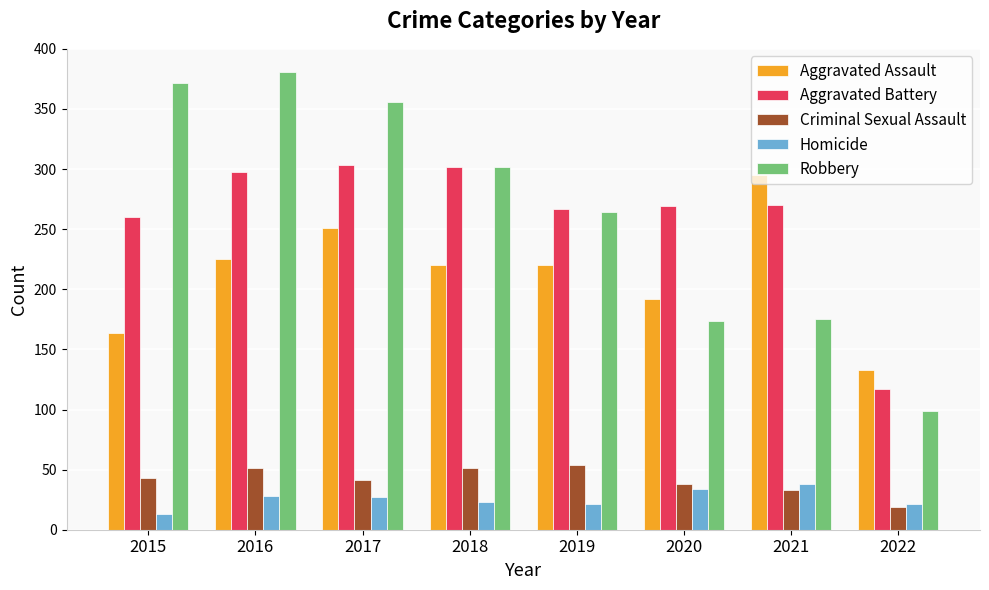

How many data points in Robbery are less than 302?

4